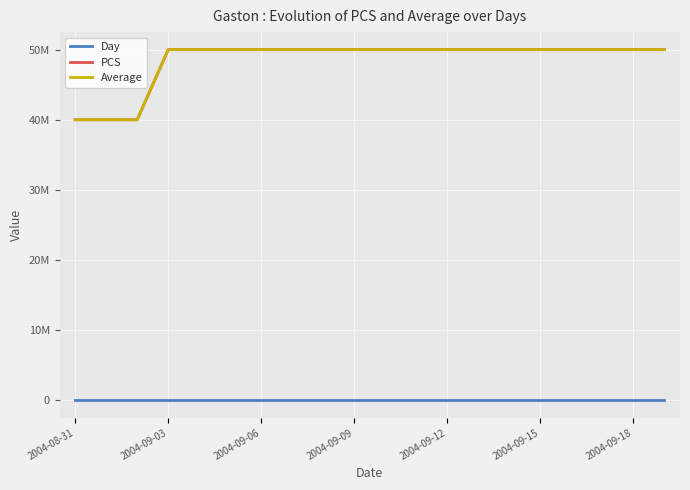

Where is Average nearest to the value 45000000?

2004-08-31